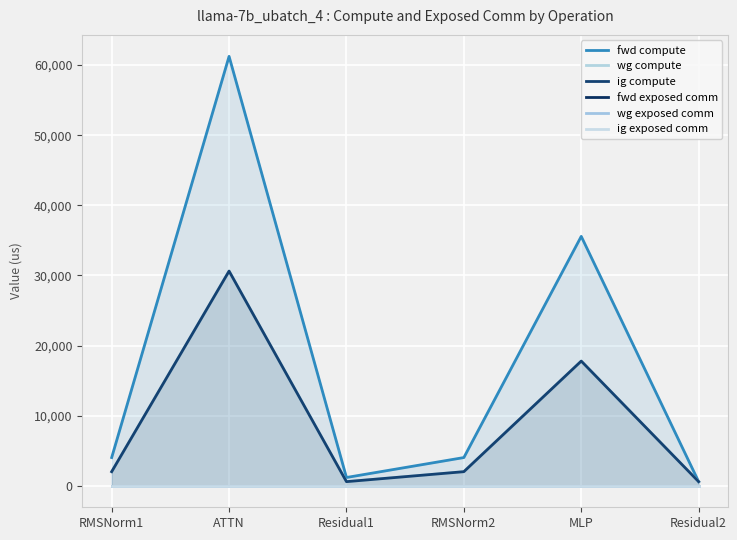

How many values in the fwd compute series exceed 4029?

4